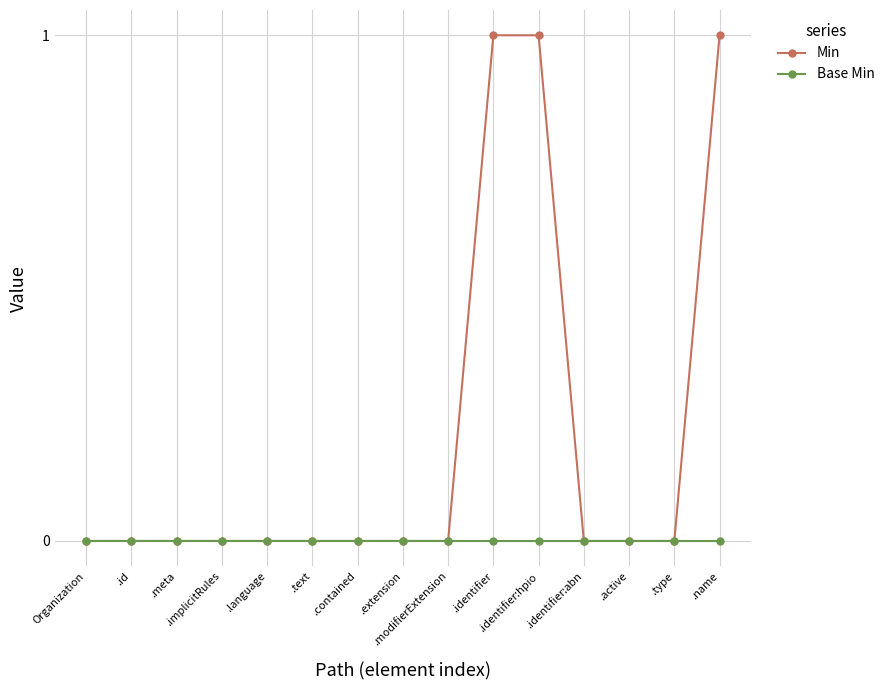

Which series has the largest total across all categories?

Min